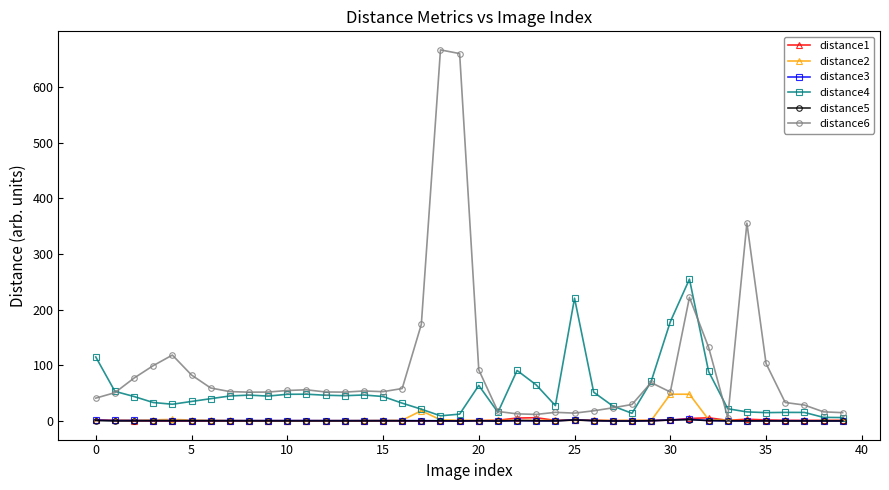

What is the value of the distance3 point at the 12th from the left?

0.9